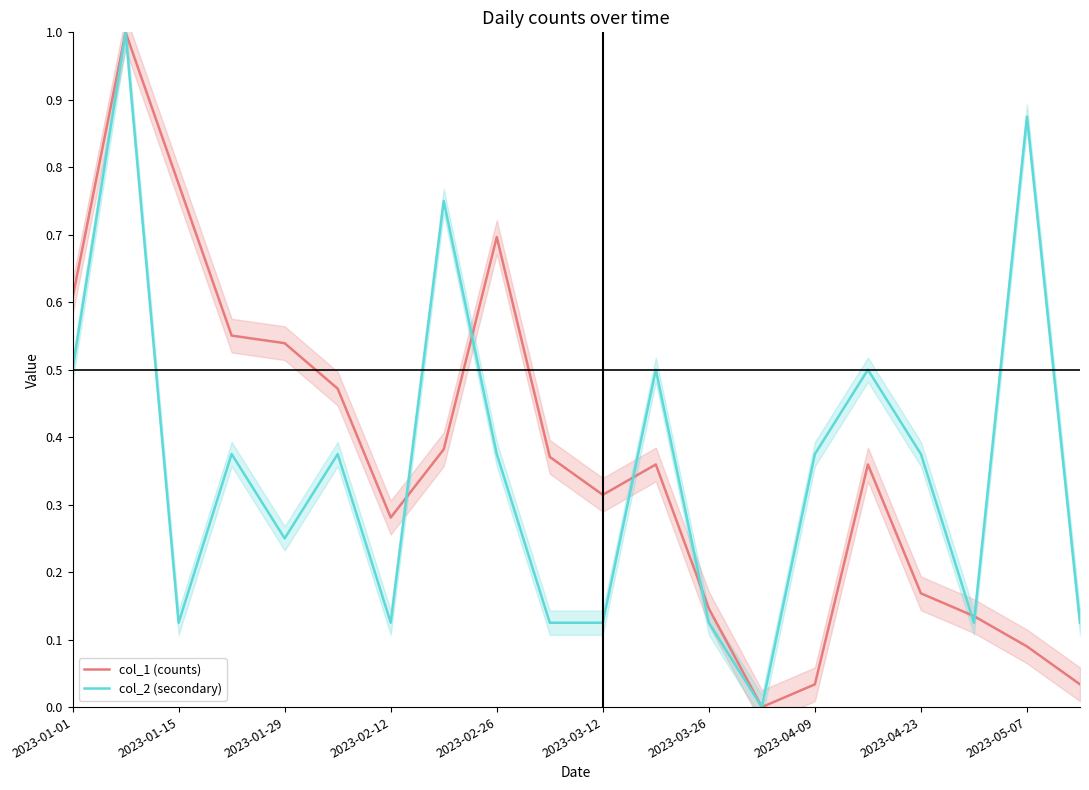

What is the difference between the maximum and second lowest values in the col_2 (secondary) series?

0.9